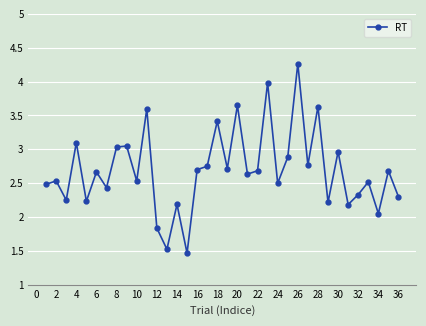

What is the value of the 15th point from the left?

1.5